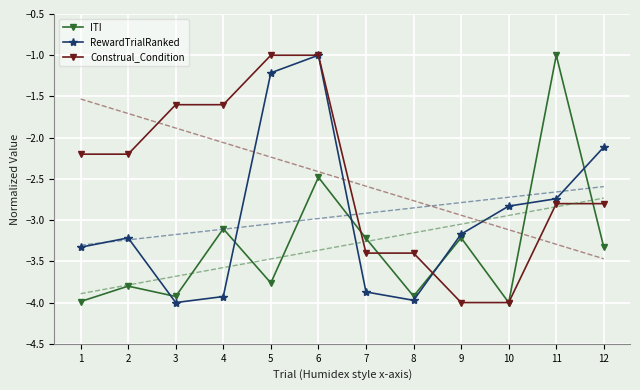

True or false: Construal_Condition has a value of -2.2 at 2.

True